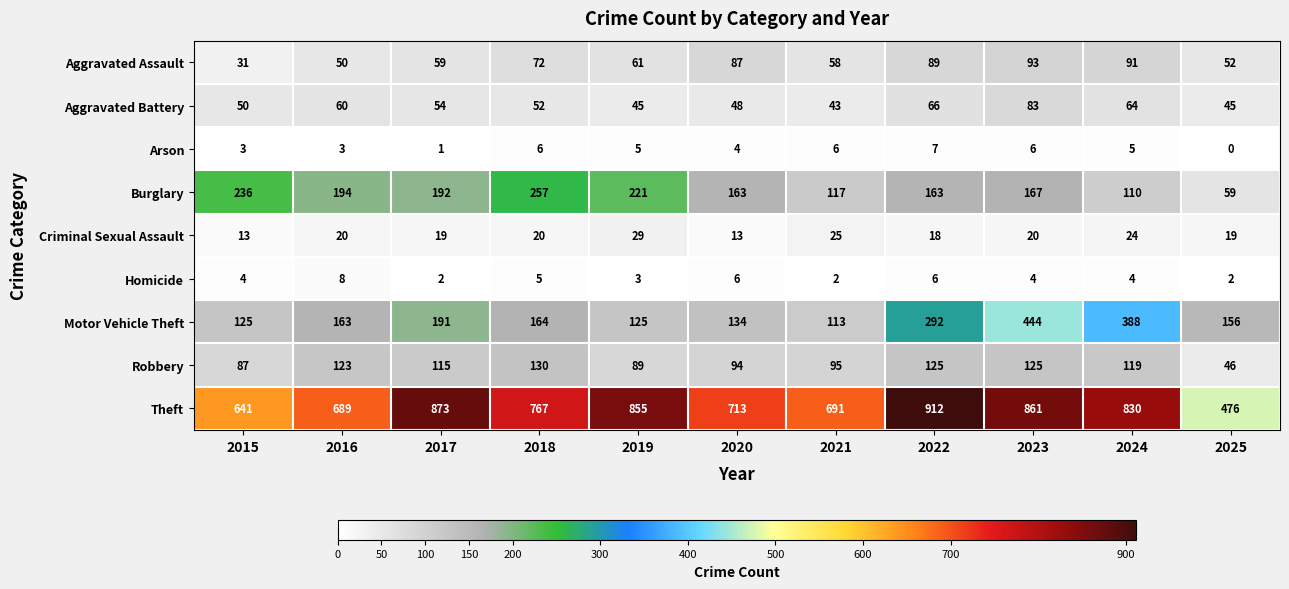

At which category is the sum across all series the highest?

2023